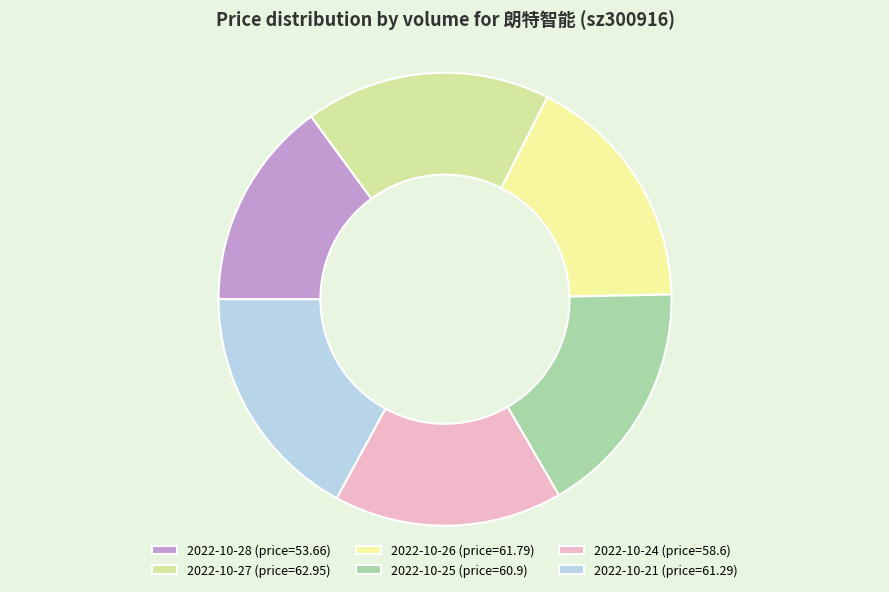

How many segments does this pie chart have?

6